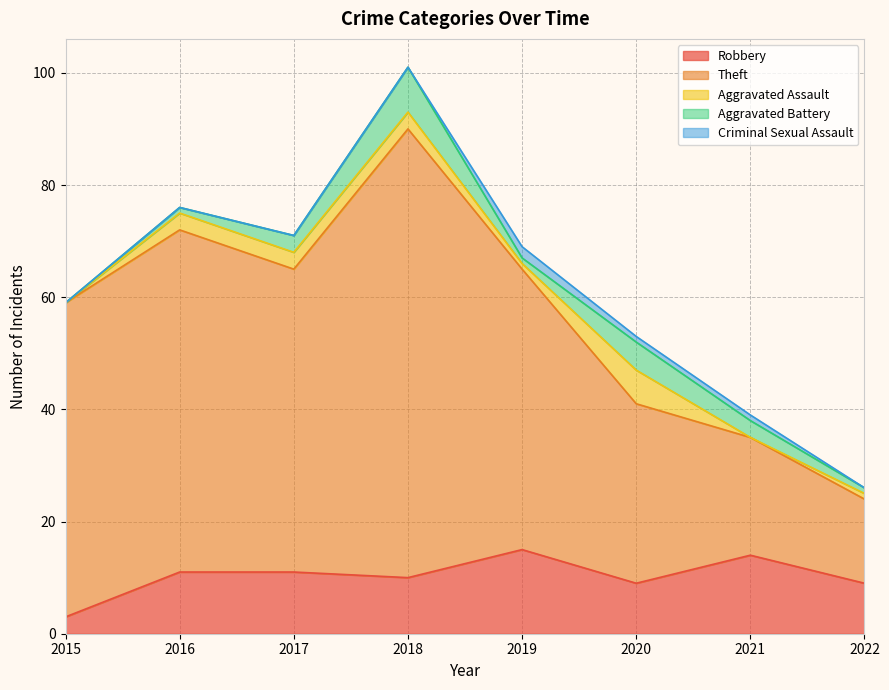

What are all the series names shown in the legend?

Robbery, Theft, Aggravated Assault, Aggravated Battery, Criminal Sexual Assault